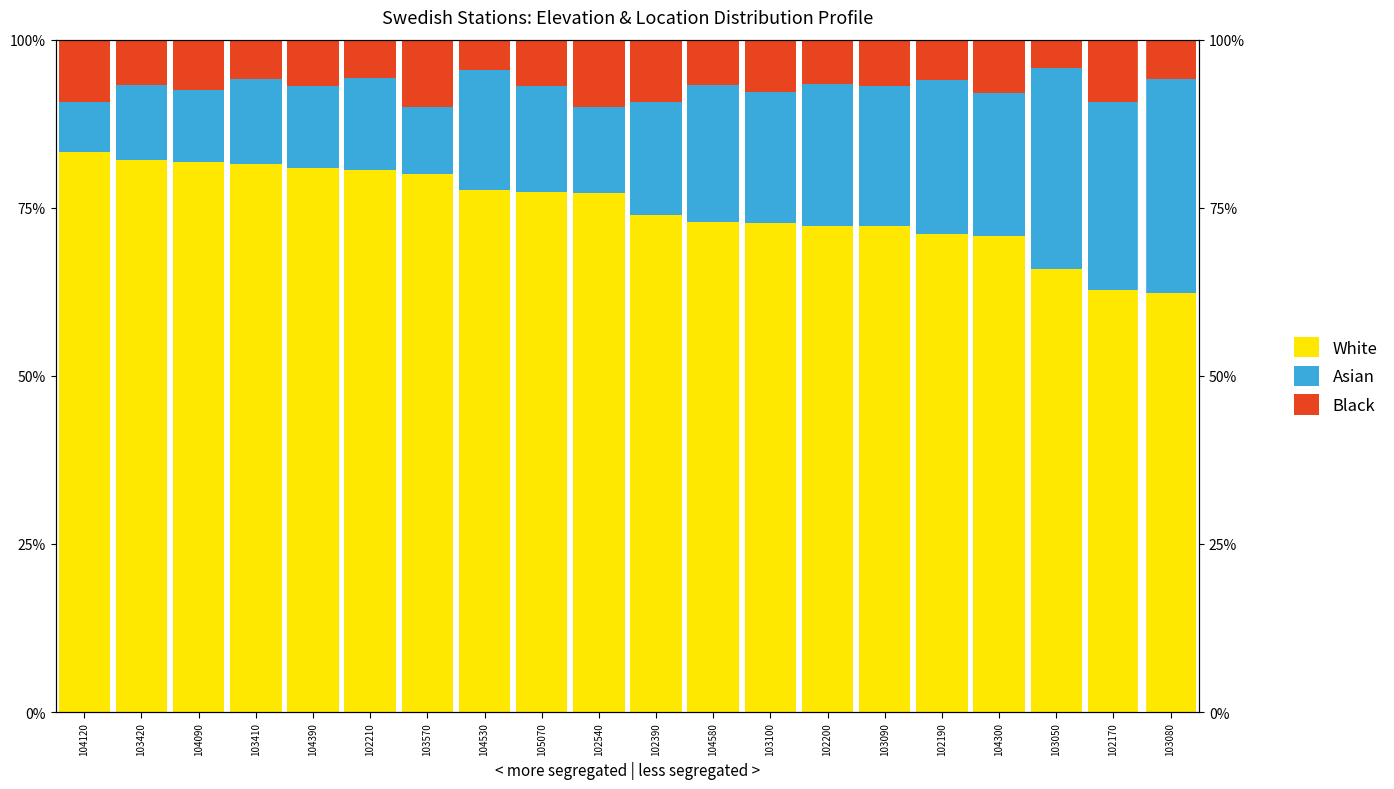

Reading left to right, list all the values displayed in this chart.

White: 104120=83.3	103420=82.0	104090=81.8	103410=81.6	104390=80.9	102210=80.6	103570=80.0	104530=77.6	105070=77.4	102540=77.2	102390=74.0	104580=72.9	103100=72.8	102200=72.3	103090=72.2	102190=71.1	104300=70.8	103050=66.0	102170=62.8	103080=62.3
Asian: 104120=7.4	103420=11.3	104090=10.7	103410=12.6	104390=12.3	102210=13.6	103570=10.0	104530=17.9	105070=15.7	102540=12.8	102390=16.7	104580=20.4	103100=19.5	102200=21.2	103090=20.9	102190=22.9	104300=21.2	103050=29.8	102170=27.9	103080=31.9
Black: 104120=9.3	103420=6.7	104090=7.5	103410=5.8	104390=6.8	102210=5.8	103570=10.0	104530=4.5	105070=6.9	102540=10.1	102390=9.3	104580=6.7	103100=7.8	102200=6.6	103090=6.8	102190=6.0	104300=8.0	103050=4.3	102170=9.3	103080=5.9